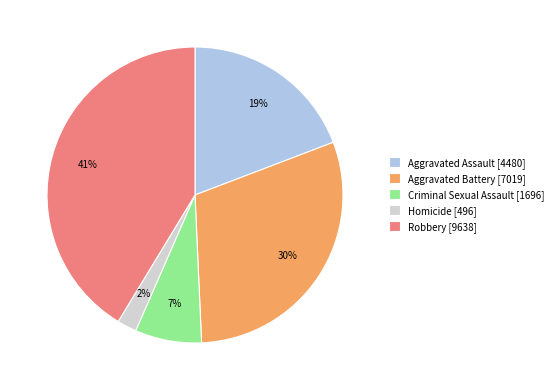

Count the number of slices in the pie.

5